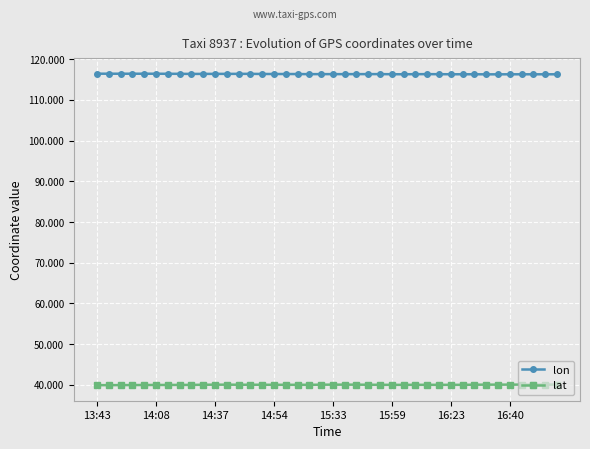

True or false: lat has more than 2 points higher than both neighbors.

True